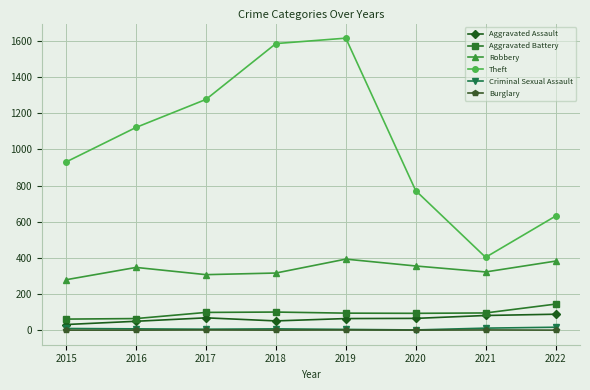

Which series has the largest total across all categories?

Theft